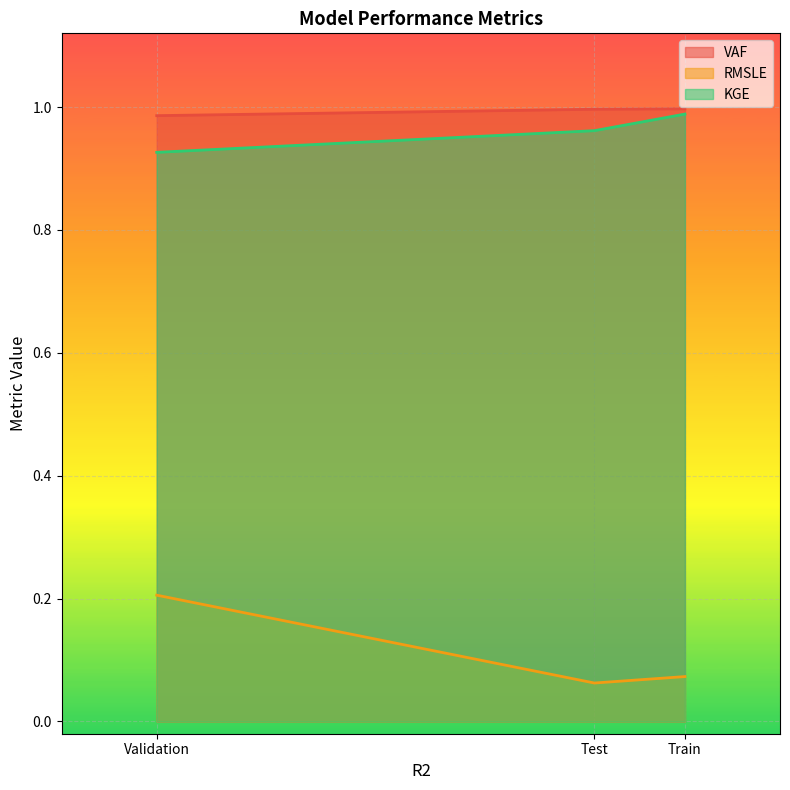

What is the minimum value shown in the chart?

0.1